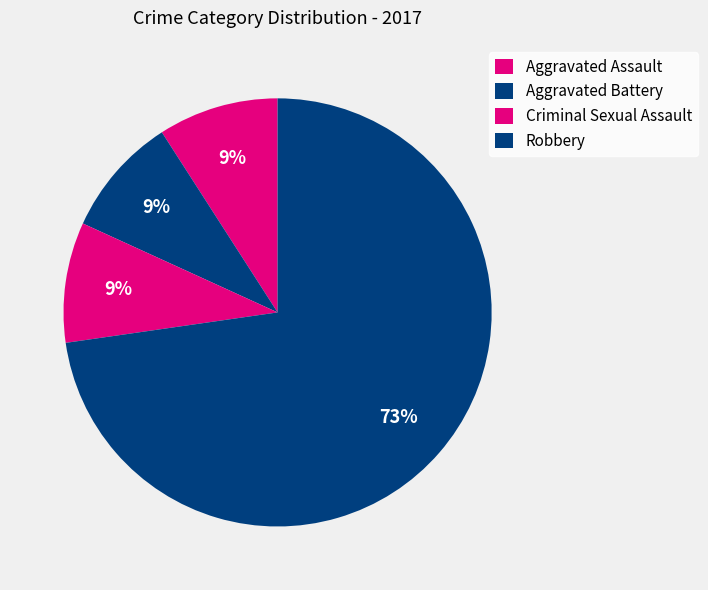

How many slices are in this pie chart?

4